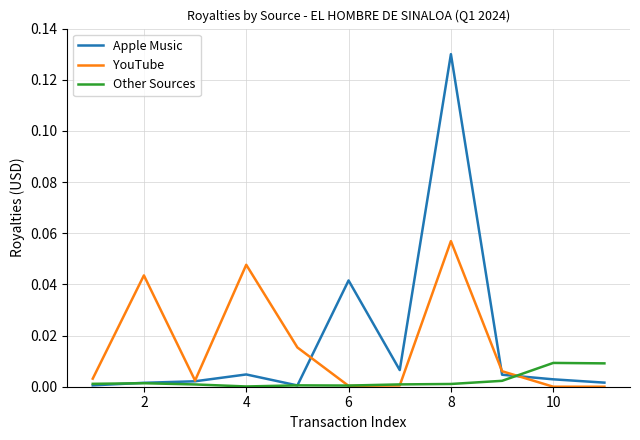

List the series in order of their peak value, highest first.

Apple Music, YouTube, Other Sources